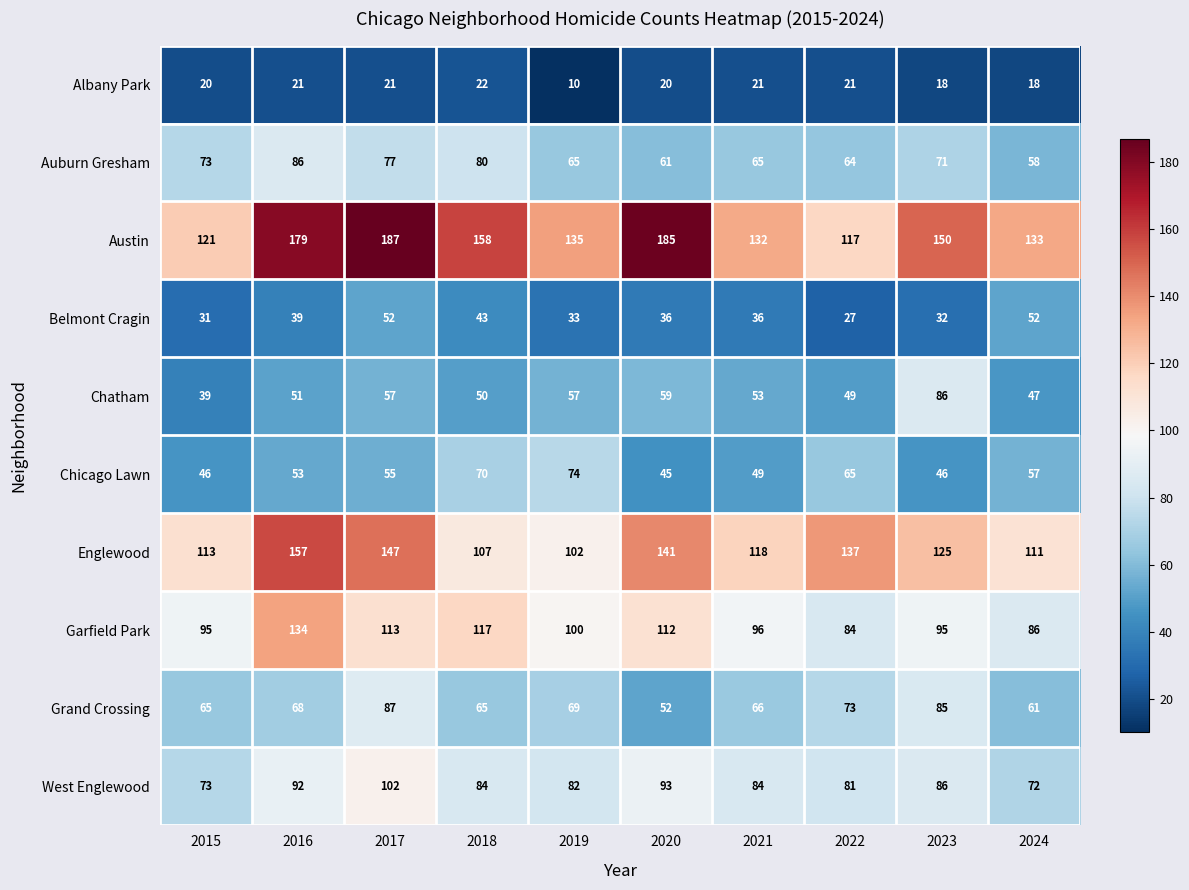

How many categories are shown in the chart?

10